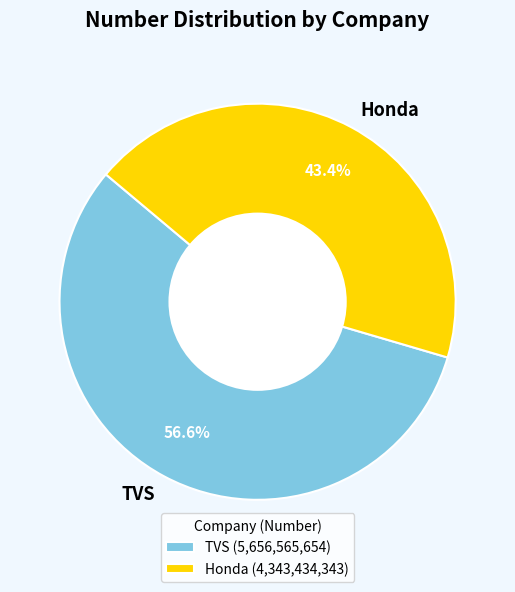

To the nearest percent, what is the combined percentage of Honda and TVS?

100%